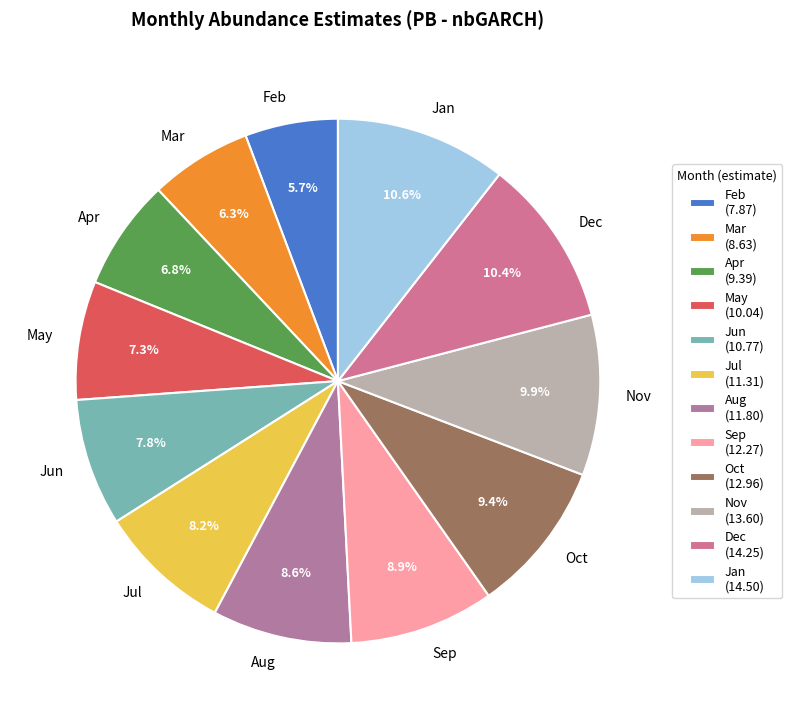

Is there any slice that represents more than half of the pie?

No